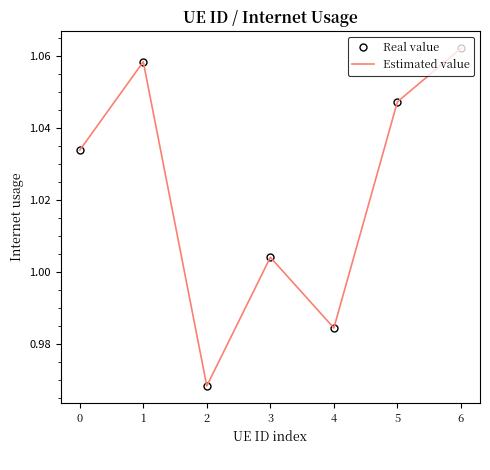

Is it true that Real value equals 0.7 at 4?

False